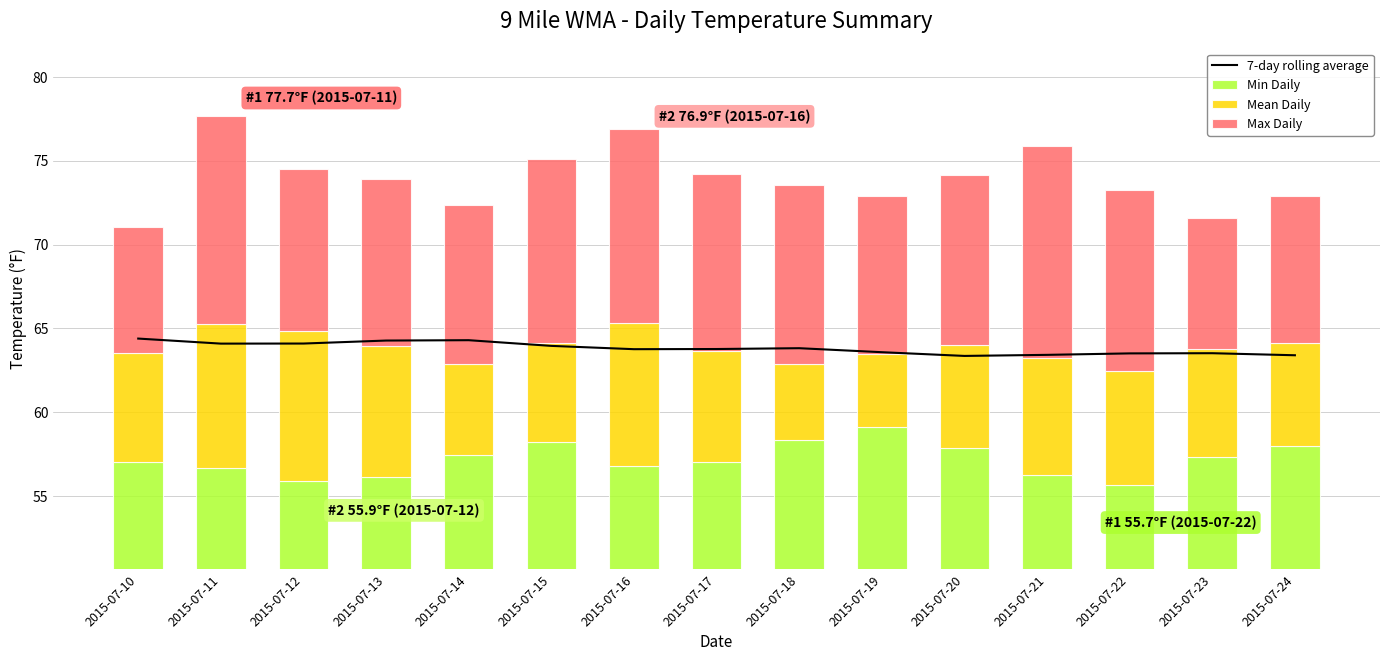

The Min Daily series shows 85.3 at 2015-07-10. True or false?

False